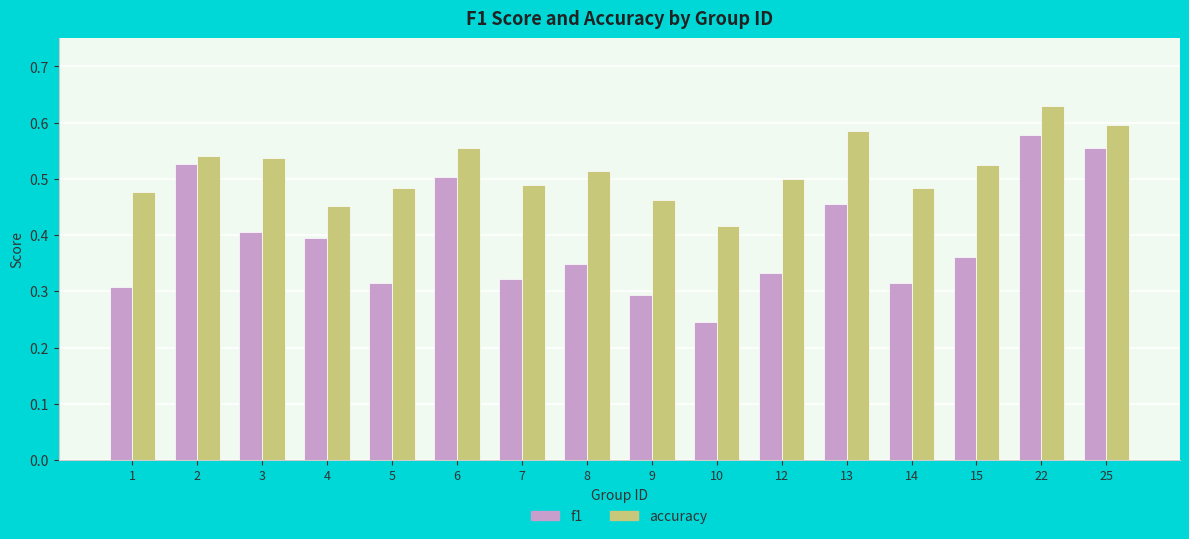

Which series has the widest spread of values?

f1